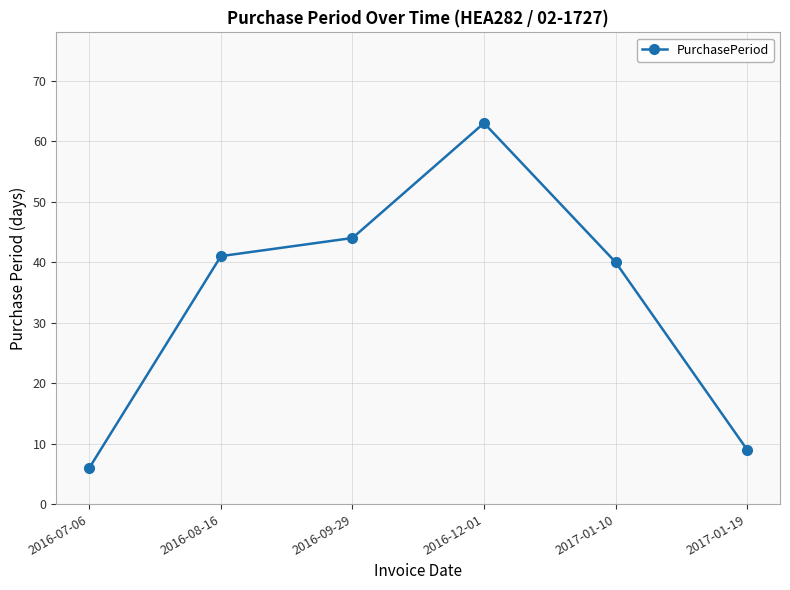

Approximately how many times larger is the value at 2016-08-16 compared to 2017-01-19?

4.6